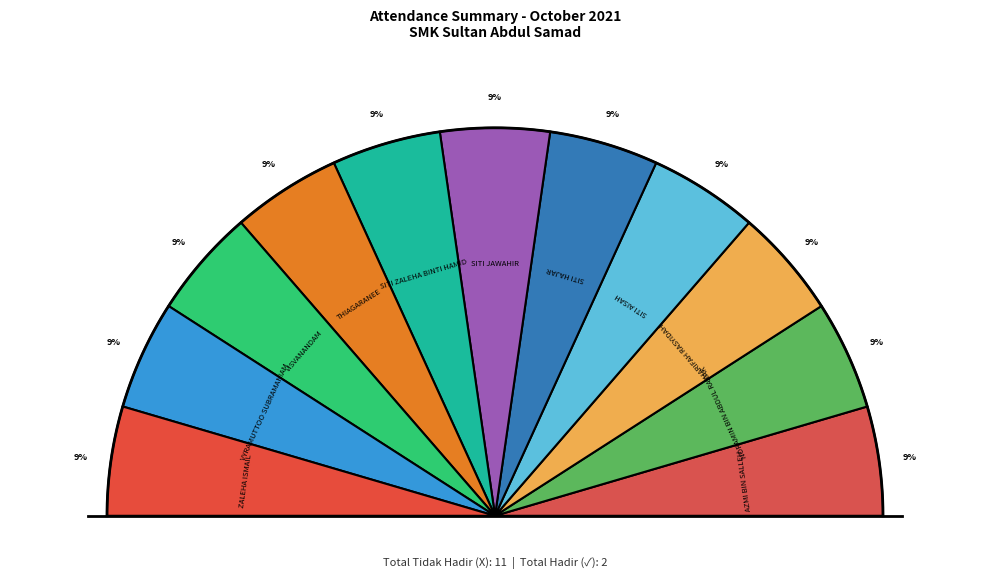

To the nearest percent, what is the average slice percentage?

9%